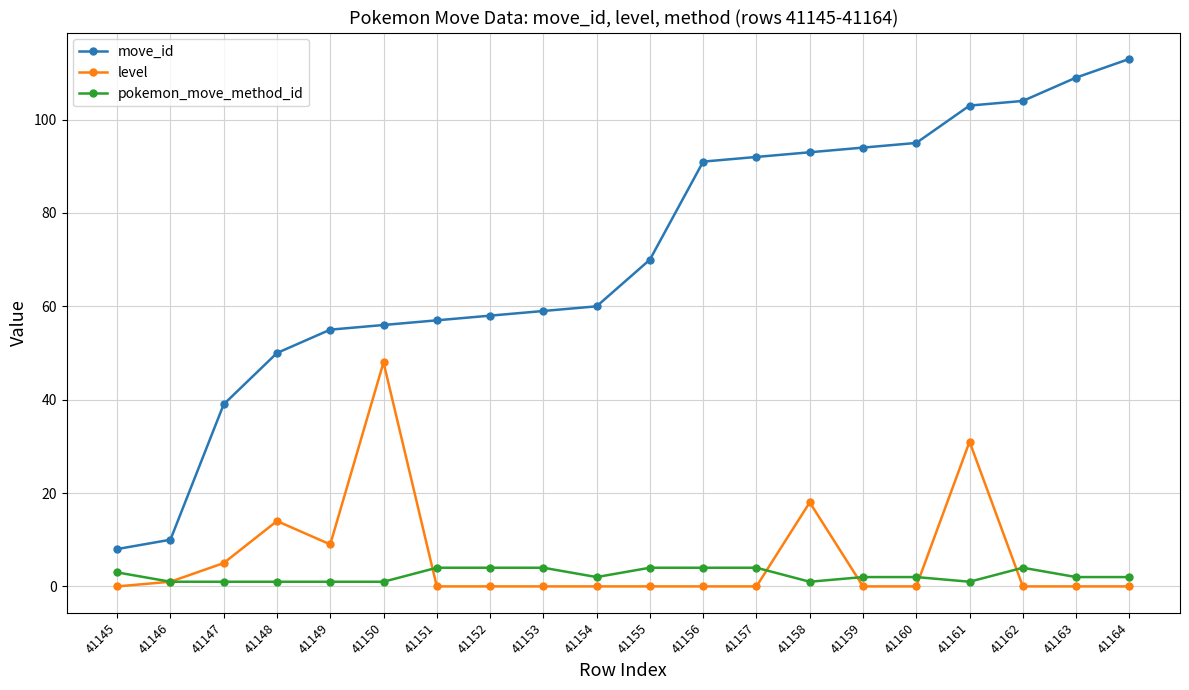

The move_id series shows 70 at 41163. True or false?

False